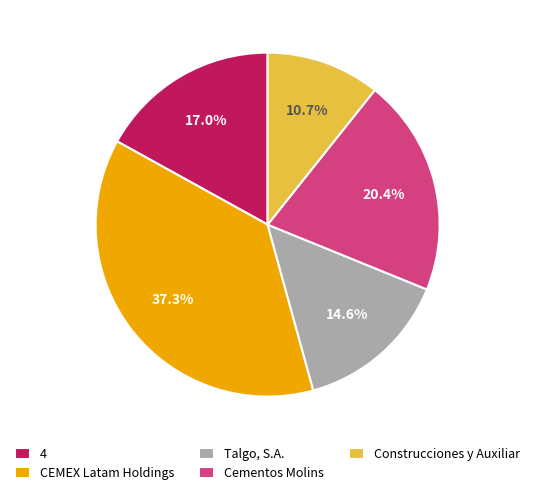

Is Talgo, S.A. the majority of the pie?

No